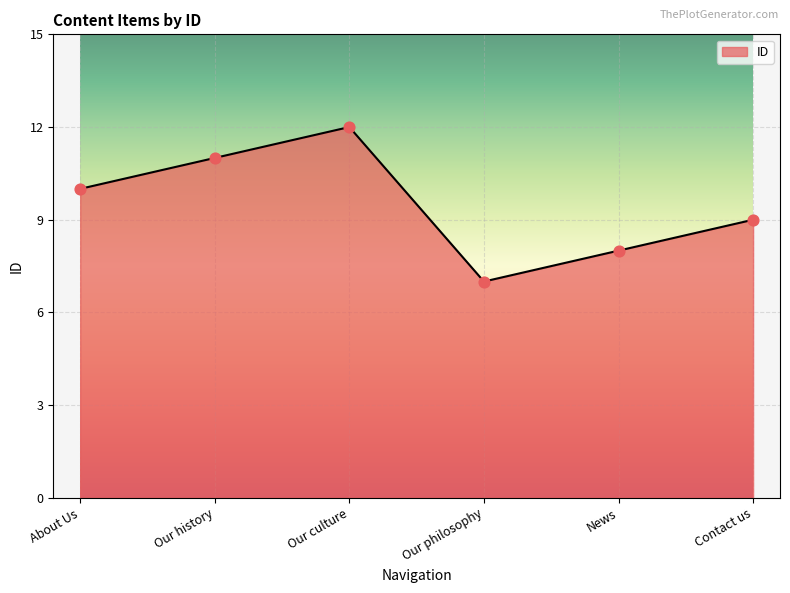

Approximately how many times larger is the value at Contact us compared to Our history?

0.8